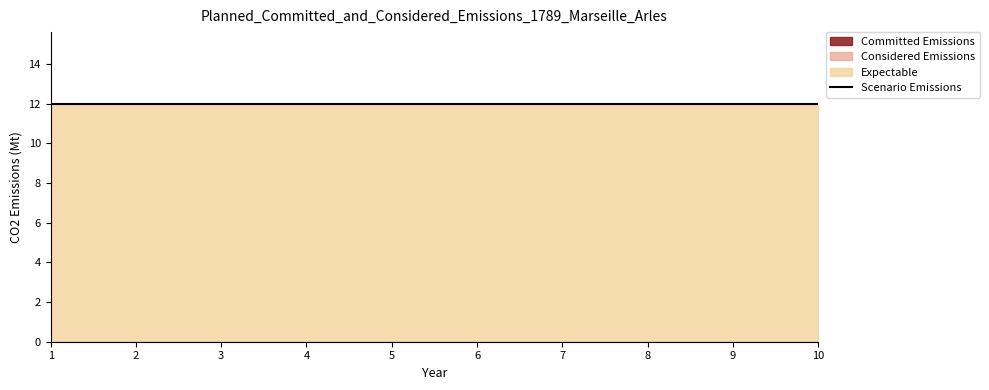

True or false: Scenario Emissions and Expectable cross at least once.

False